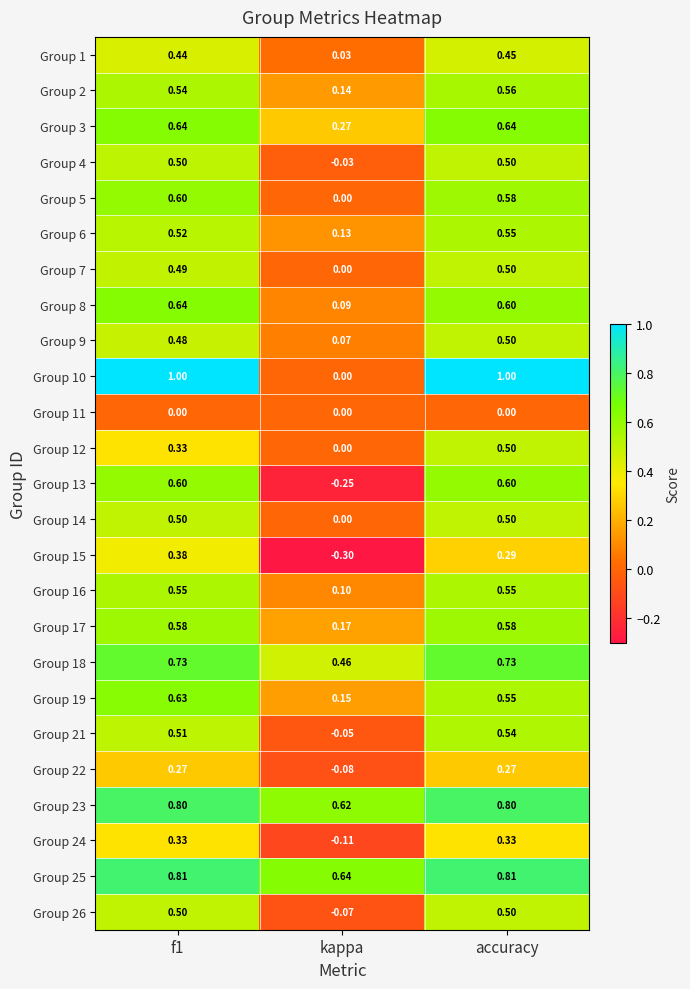

At which category is the sum across all series the highest?

accuracy